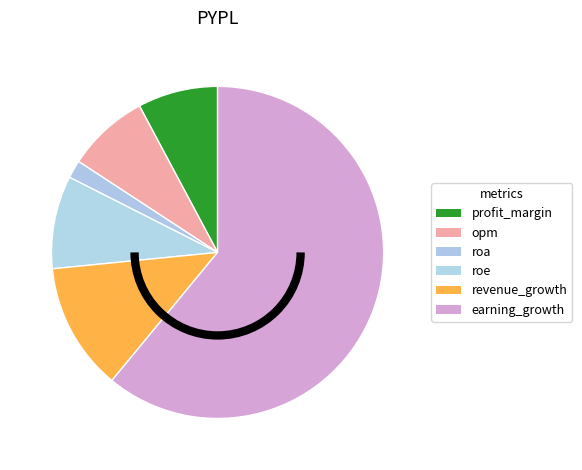

Which category has the biggest portion of the pie?

earning_growth